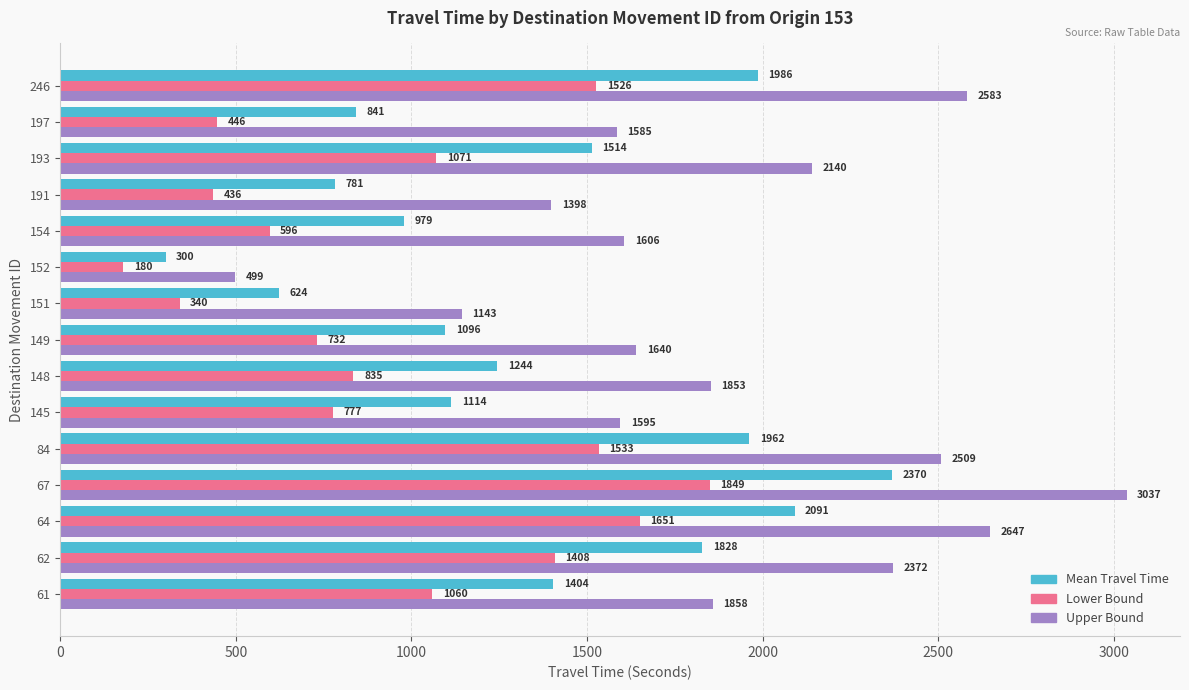

List the labels in order of Mean Travel Time value, smallest first.

152, 151, 191, 197, 154, 149, 145, 148, 61, 193, 62, 84, 246, 64, 67